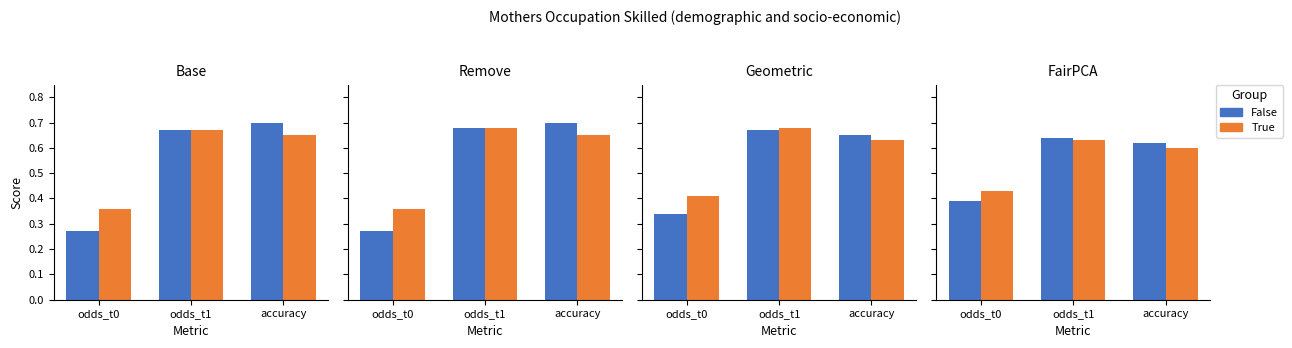

At odds_t1, list the series in order from largest to smallest.

False, True